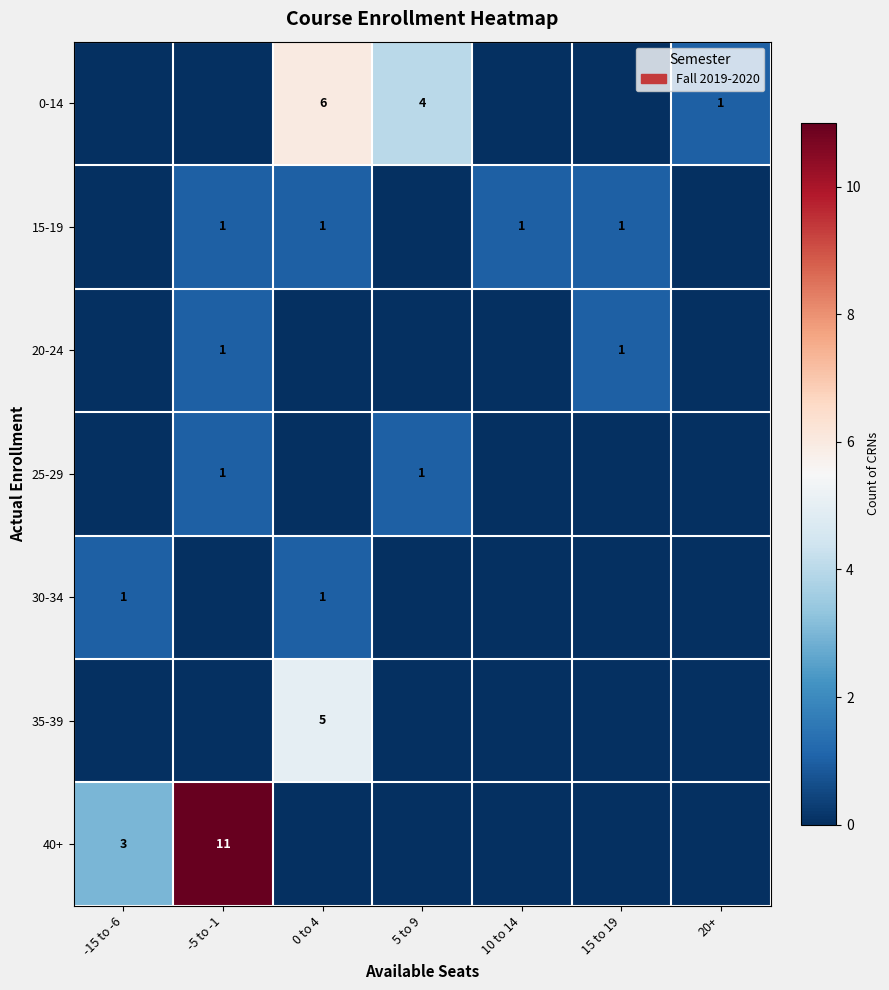

What is the total value across all series at 15 to 19?

2